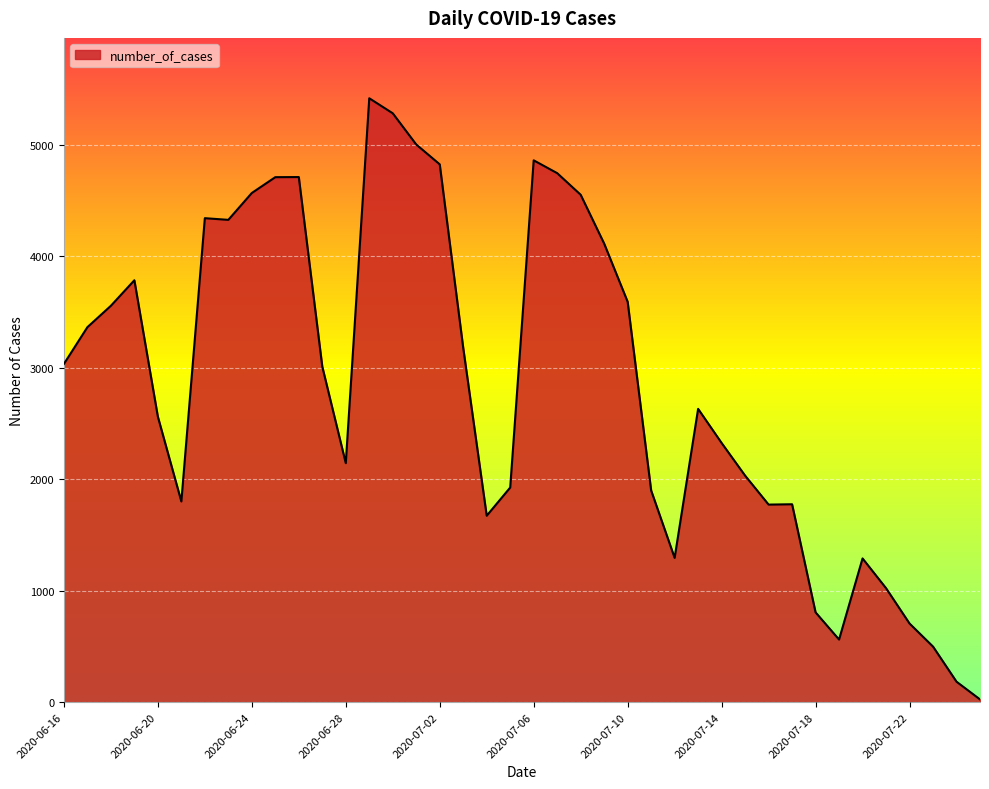

What is the difference between the maximum and minimum values?

5394